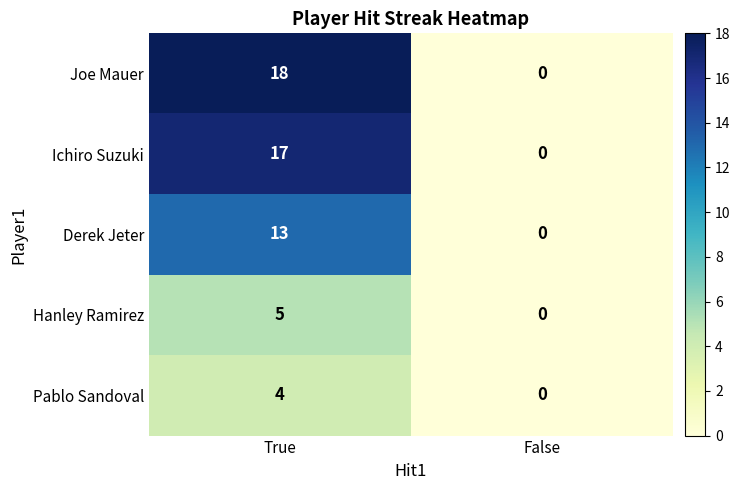

Where is Ichiro Suzuki nearest to the value 8?

False